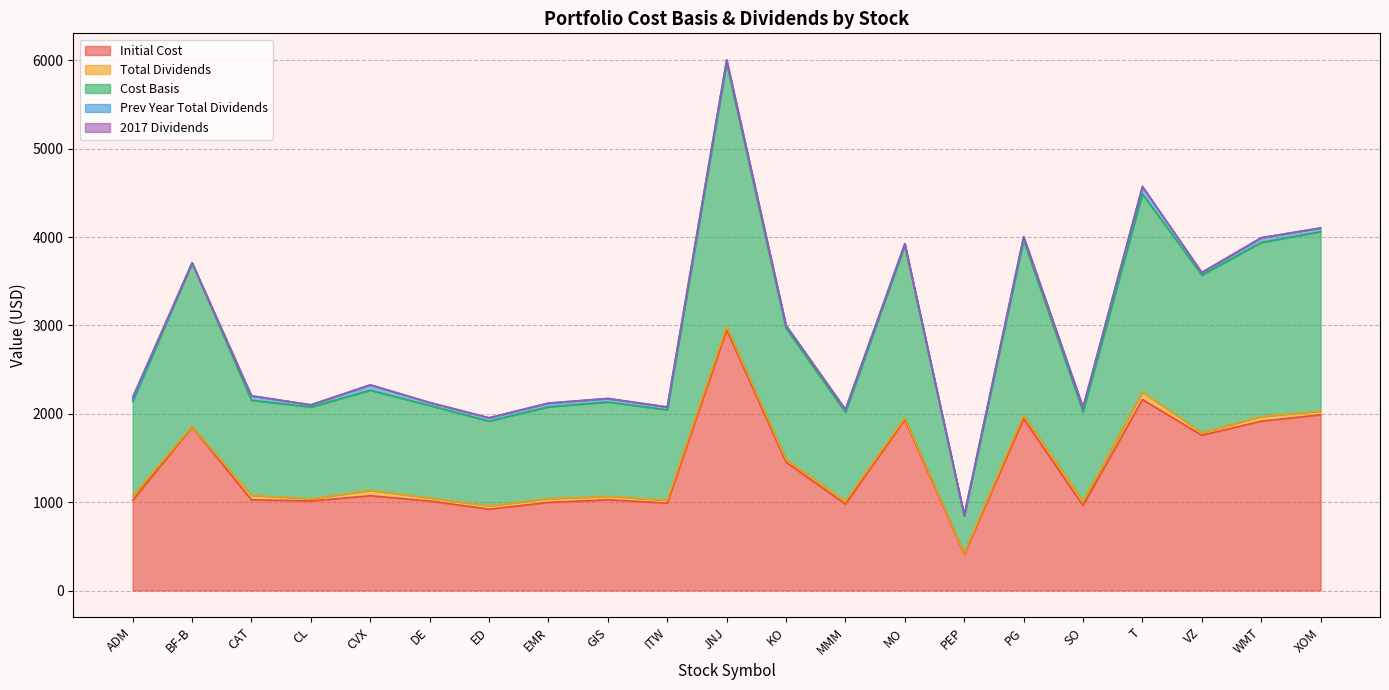

Where is the first local maximum for Initial Cost?

BF-B